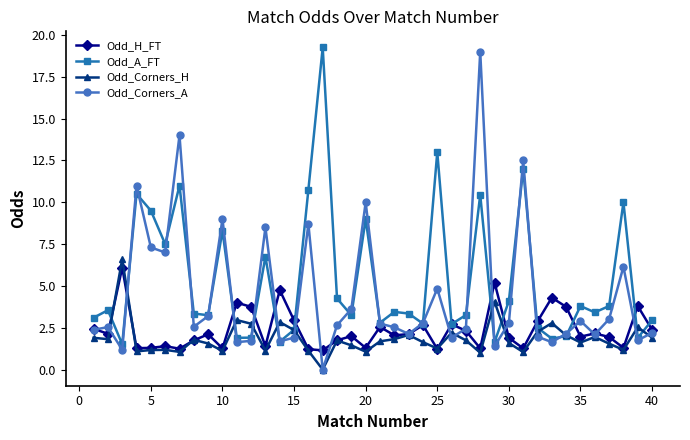

How many series are shown in this chart?

4